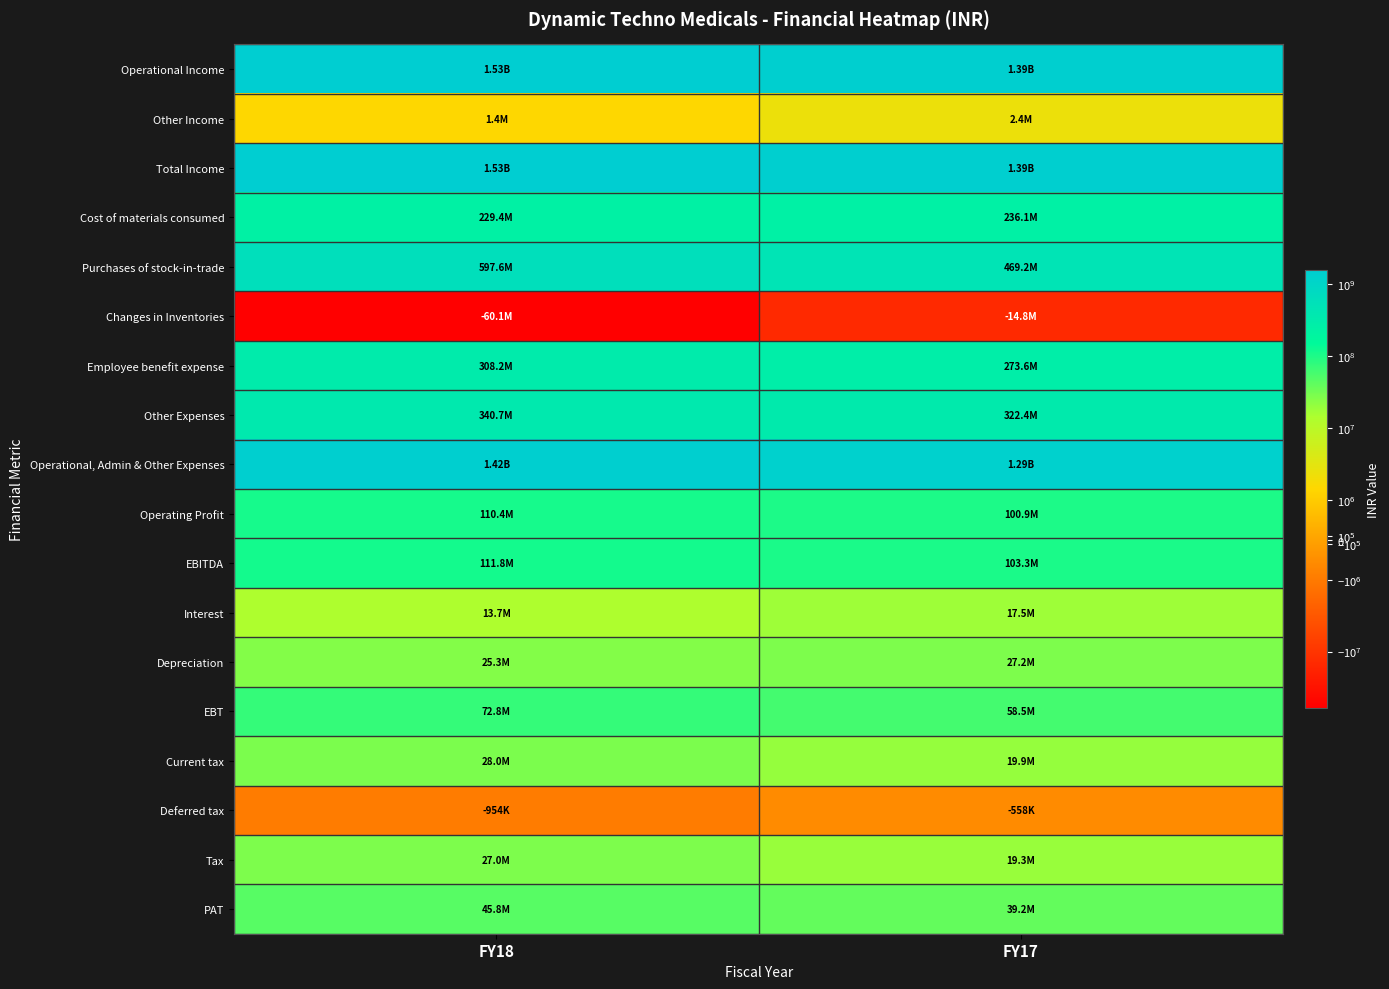

Rank the series at FY17 from highest to lowest value.

Total Income, Operational Income, Operational, Admin & Other Expenses, Purchases of stock-in-trade, Other Expenses, Employee benefit expense, Cost of materials consumed, EBITDA, Operating Profit, EBT, PAT, Depreciation, Current tax, Tax, Interest, Other Income, Deferred tax, Changes in Inventories